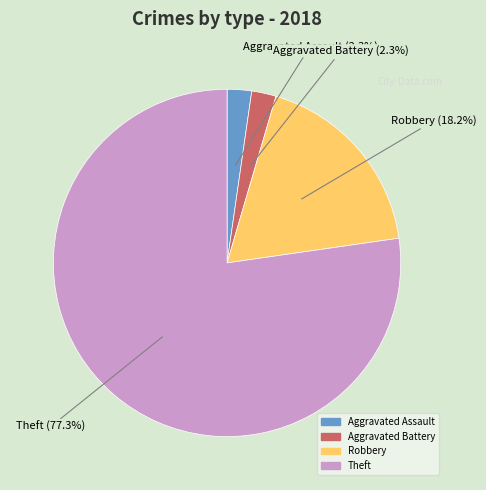

To the nearest percent, what portion does Aggravated Battery represent?

2%